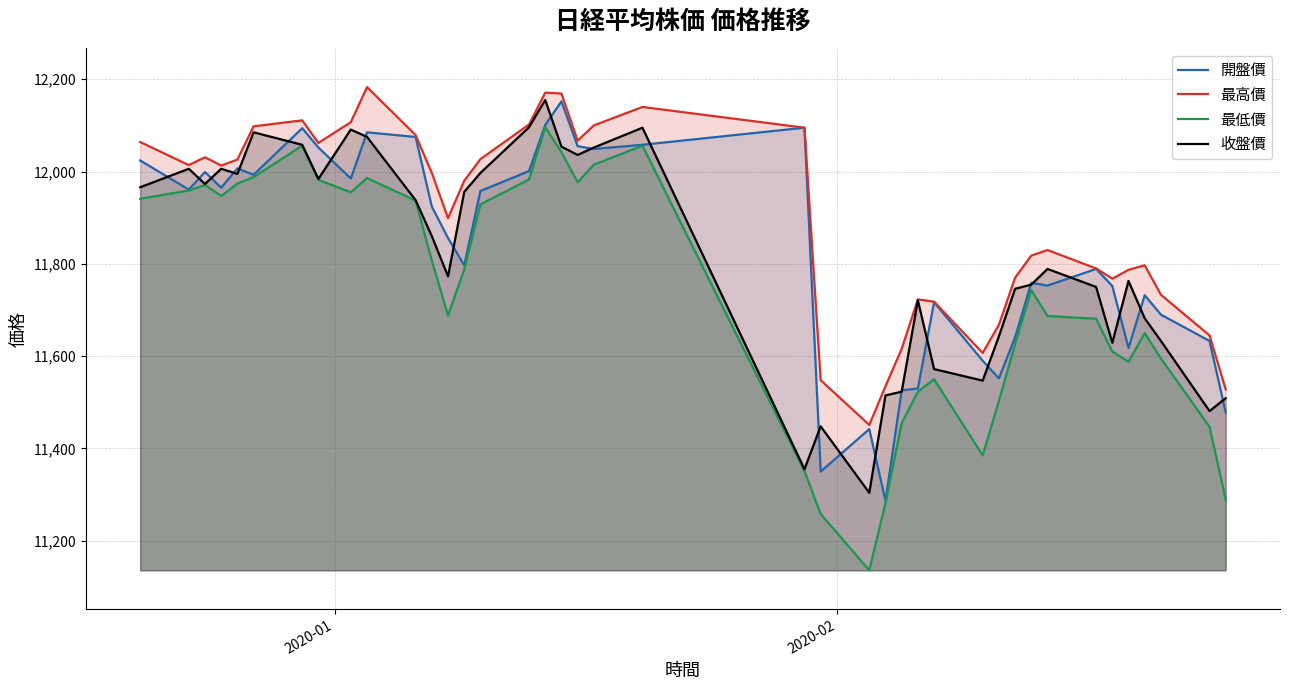

What is the average value of the 收盤價 series?

11815